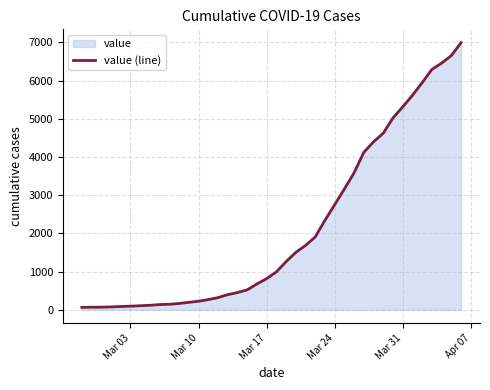

What is the difference between the maximum and minimum values?

6930